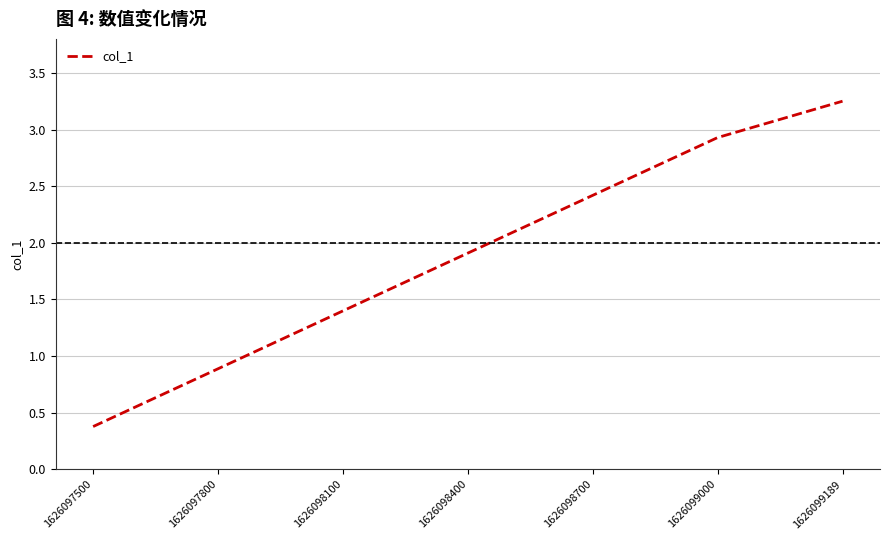

Where is the data nearest to the value 1?

1626097800